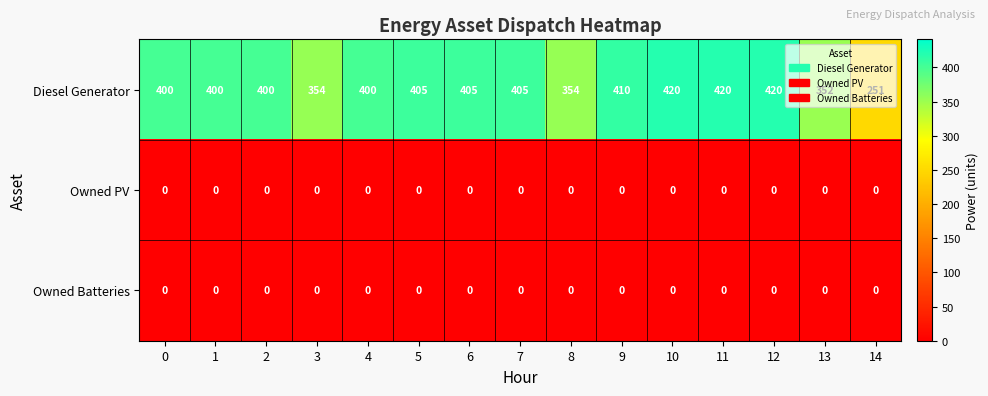

True or false: Owned PV has a value of 0 at 3.

True